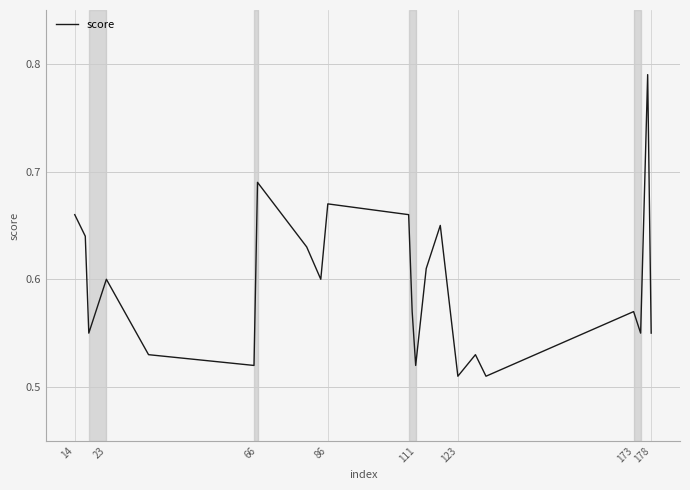

What is the difference between the maximum and minimum values?

0.3